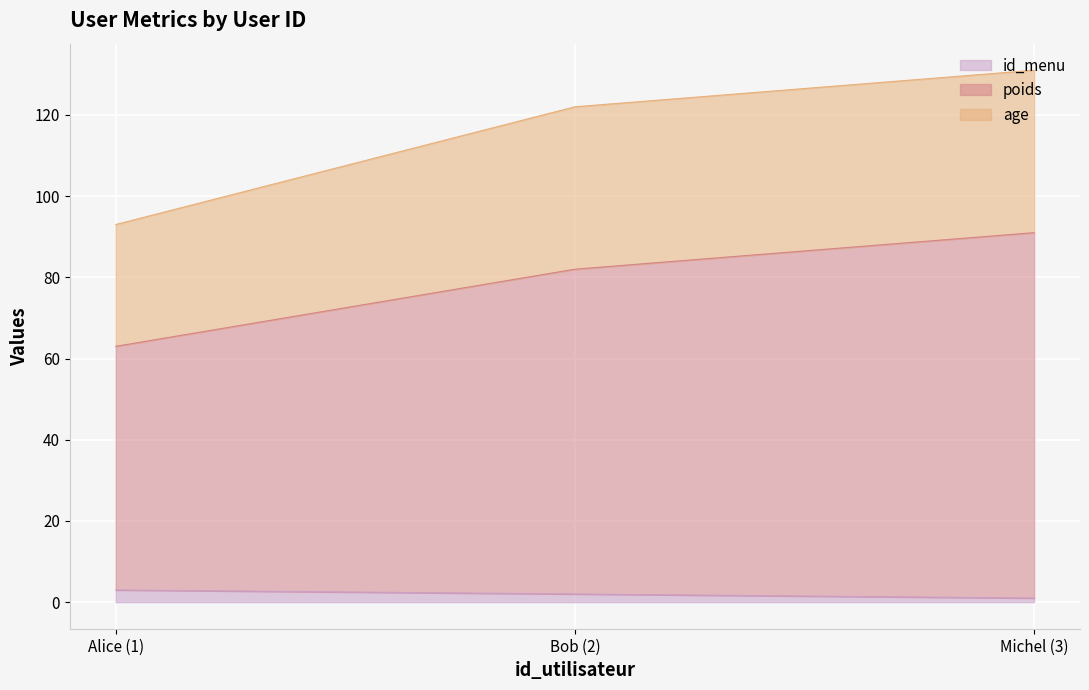

At which category is the sum across all series the highest?

Michel (3)